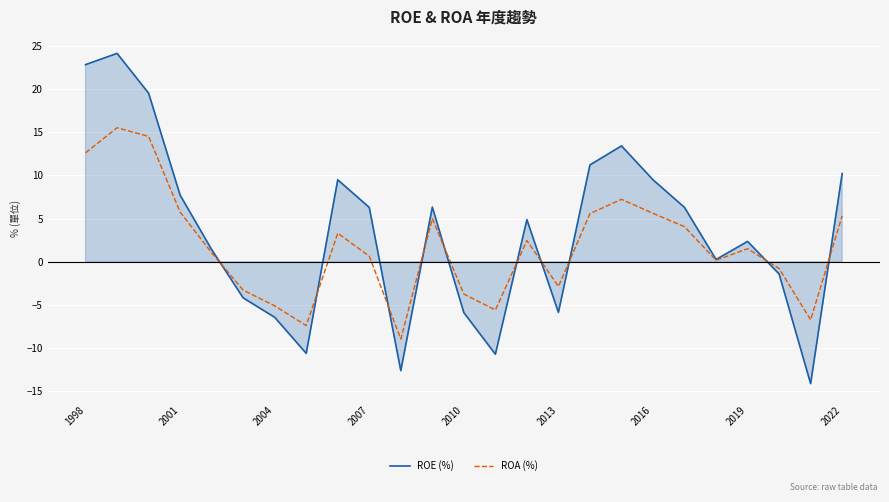

What is the maximum value for ROE (%)?

24.1